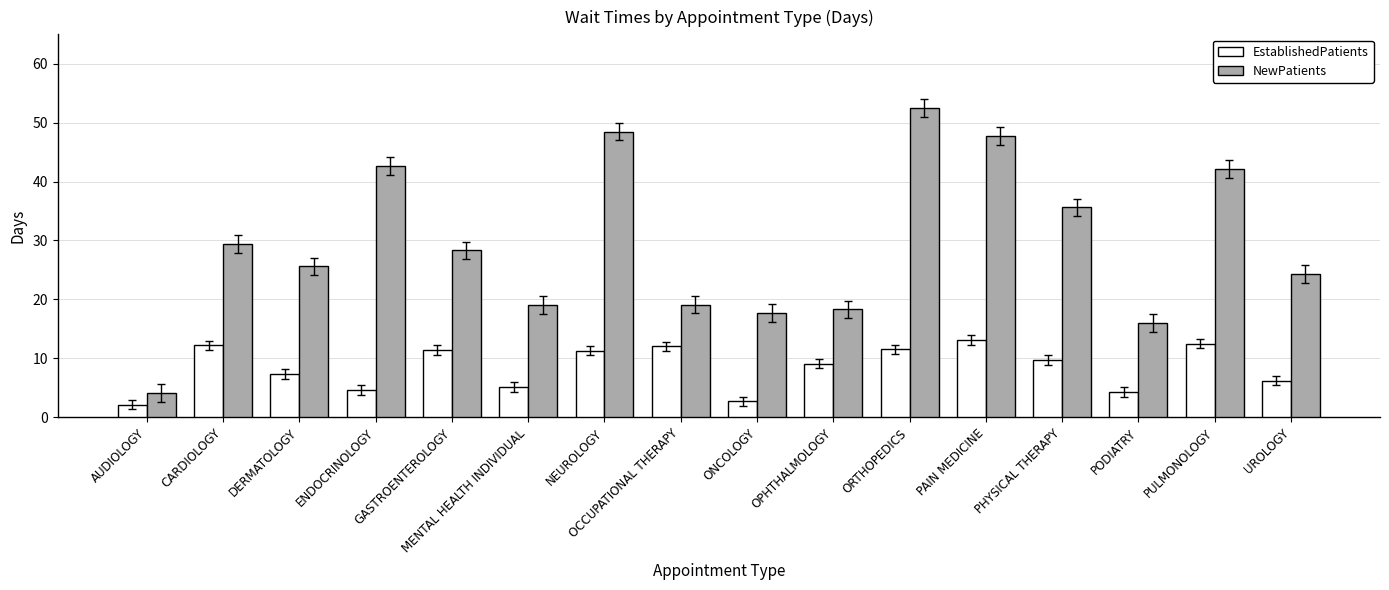

The value of EstablishedPatients at ORTHOPEDICS is 11.5. True or false?

True